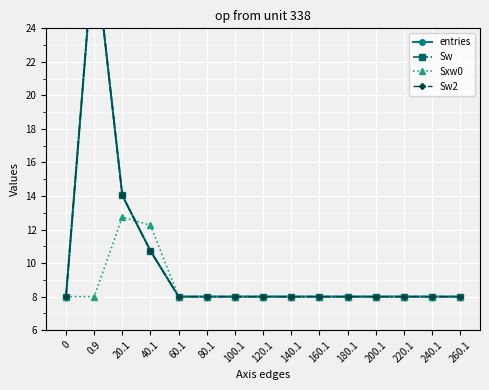

What is the minimum value for Sxw0?

8.0